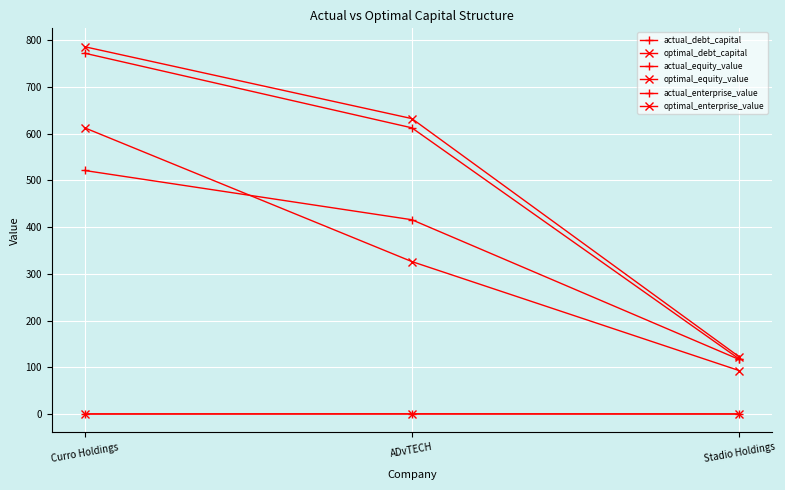

Does the chart display data point markers on the line(s)?

Yes